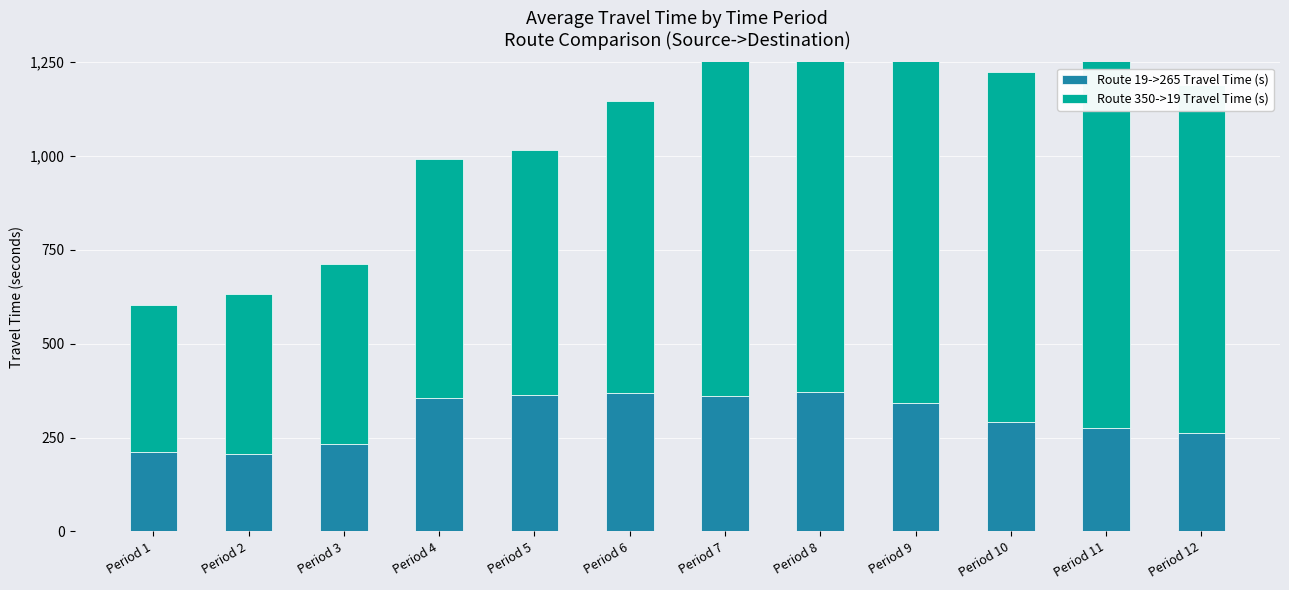

Rank the series by their maximum value, from highest to lowest.

Route 350->19 Travel Time (s), Route 19->265 Travel Time (s)